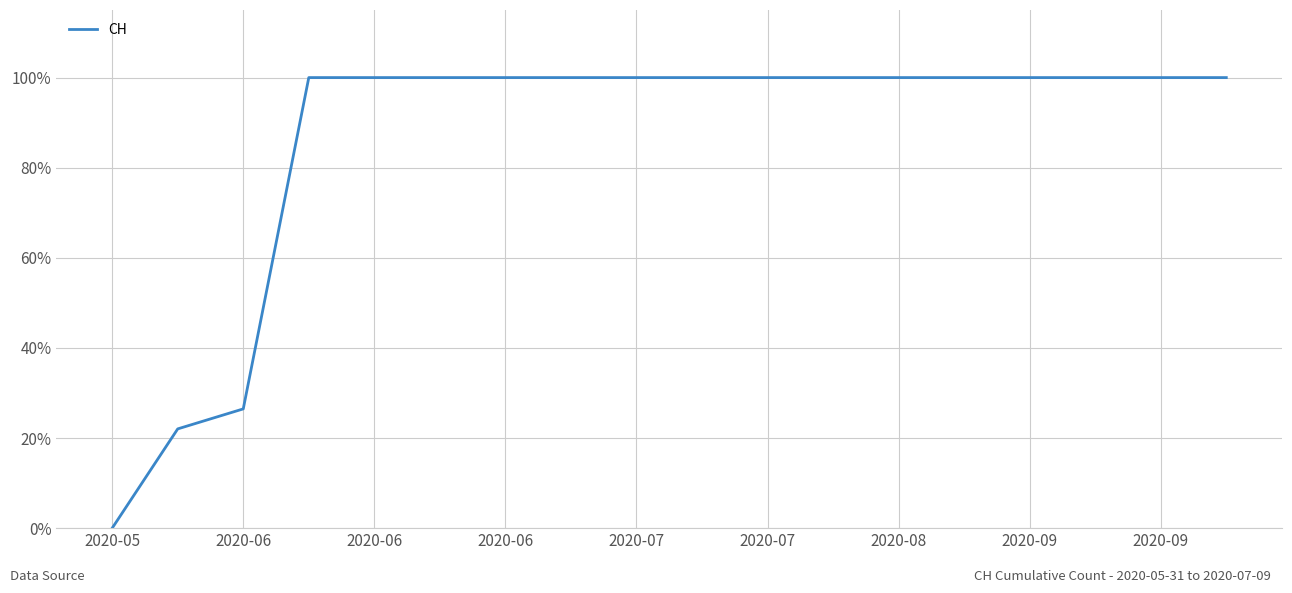

What is the maximum value shown in the chart?

100.0